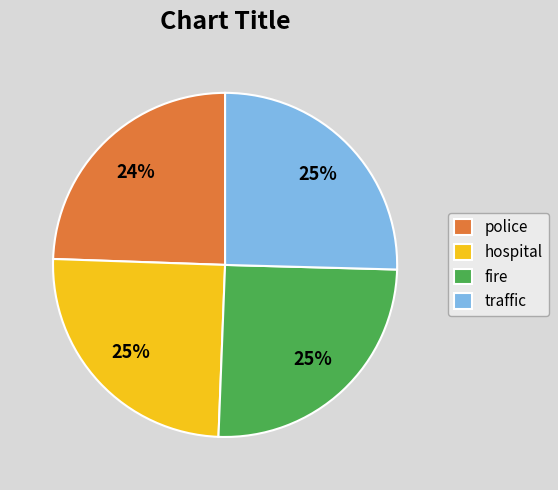

Is fire the majority of the pie?

No